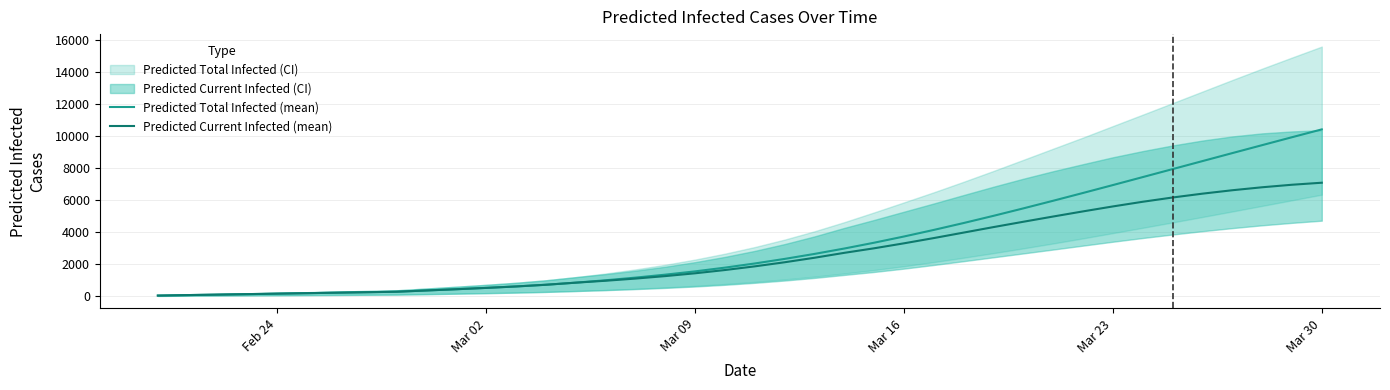

Which series has the widest spread of values?

Predicted Total Infected (mean)